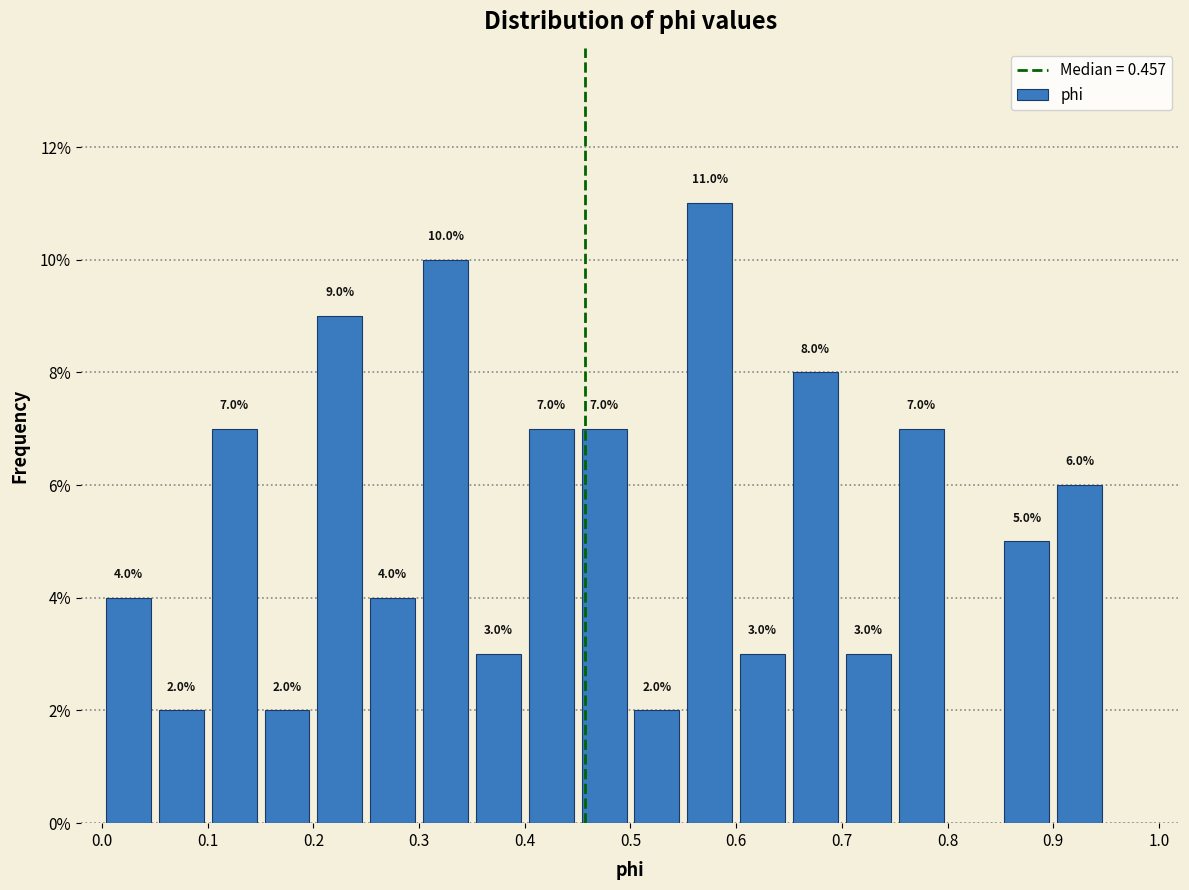

Over which range of the x-axis is the bar tallest?

0.55 to 0.60